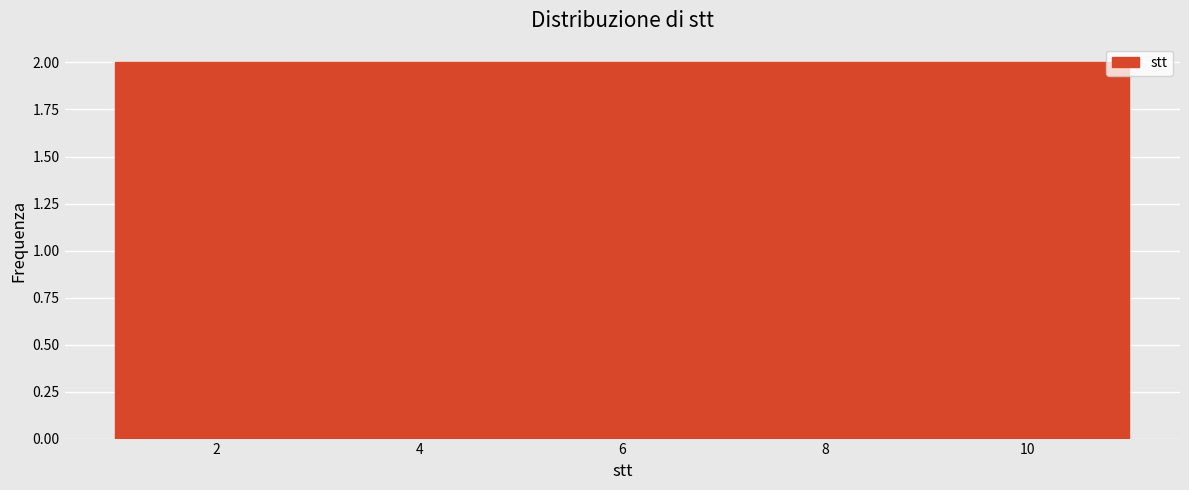

Reading left to right, list every bar in this chart as the range it spans on the x-axis followed by its height. Neither the bar edges nor the heights are printed on the chart, so give them approximately, as read against the axes.

1.0 to 2.0: 2
2.0 to 2.8: 2
2.8 to 3.8: 2
3.8 to 4.6: 2
4.6 to 5.6: 2
5.6 to 6.4: 2
6.4 to 7.4: 2
7.4 to 8.2: 2
8.2 to 9.2: 2
9.2 to 10.0: 2
10.0 to 11.0: 2